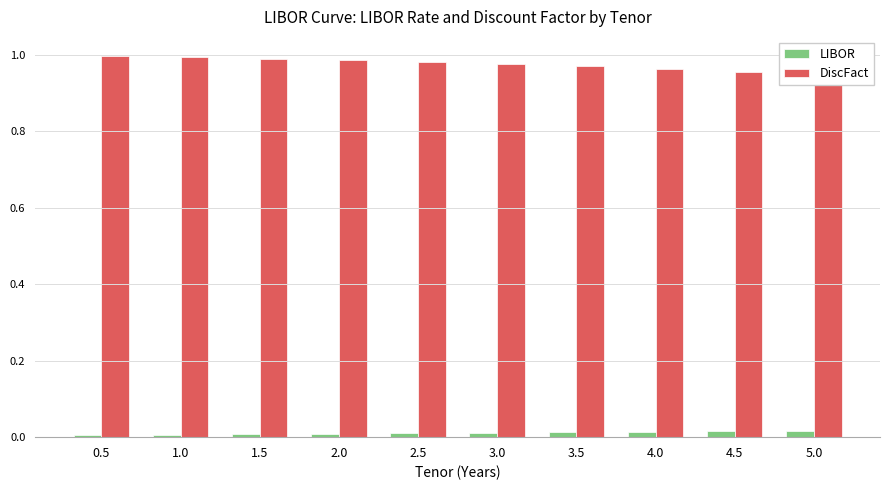

Which category has the lowest value across all series?

0.5